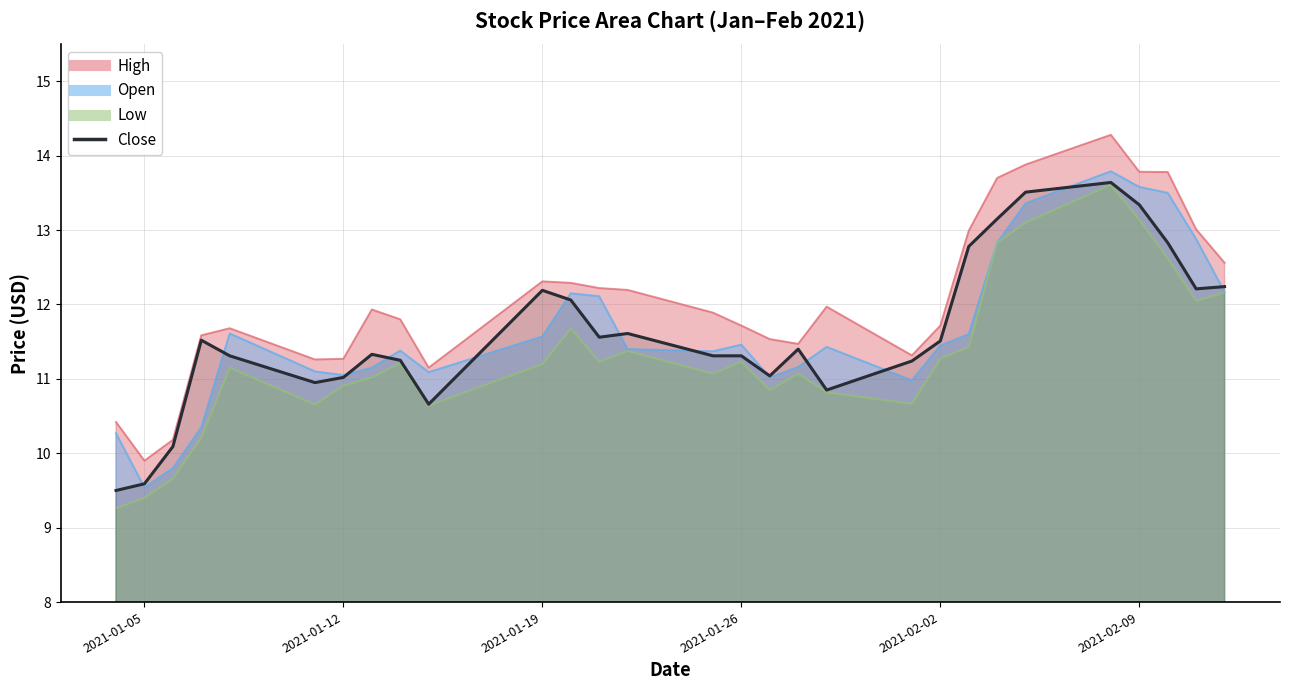

How many categories are shown in the chart?

29